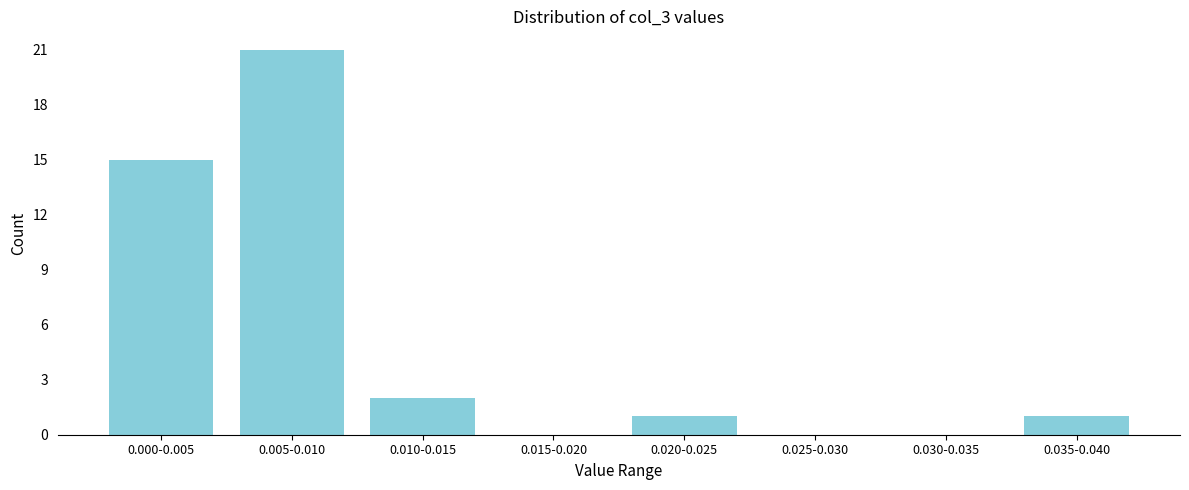

Reading left to right, transcribe all the data shown in this chart.

0.000-0.005=15	0.005-0.010=21	0.010-0.015=2	0.015-0.020=0	0.020-0.025=1	0.025-0.030=0	0.030-0.035=0	0.035-0.040=1